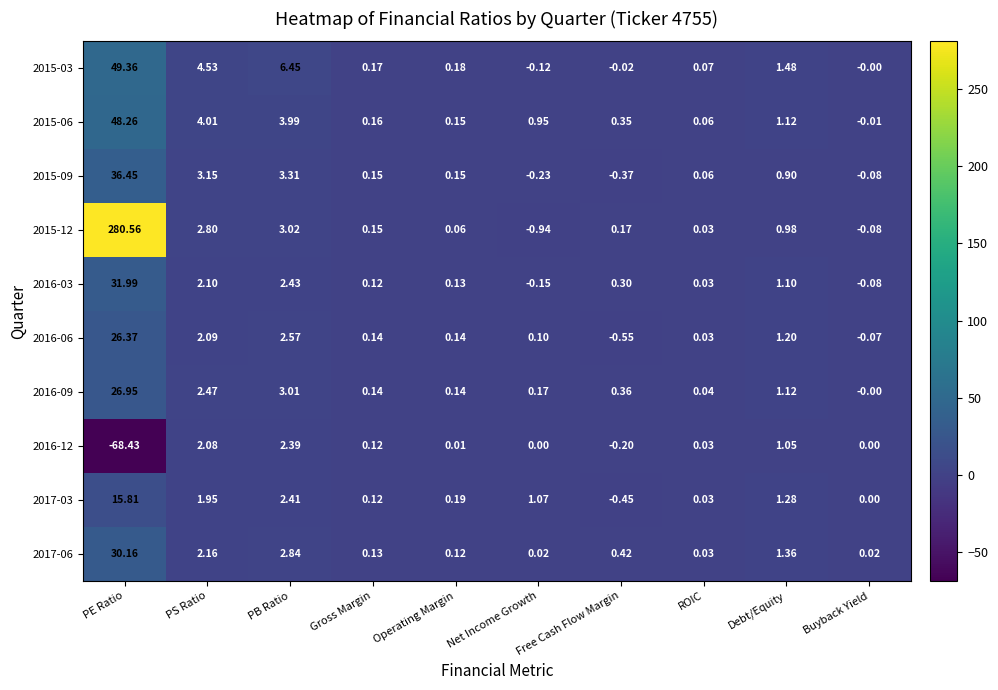

Is the value of 2015-09 at Gross Margin greater than the value of 2015-06 at Net Income Growth?

No